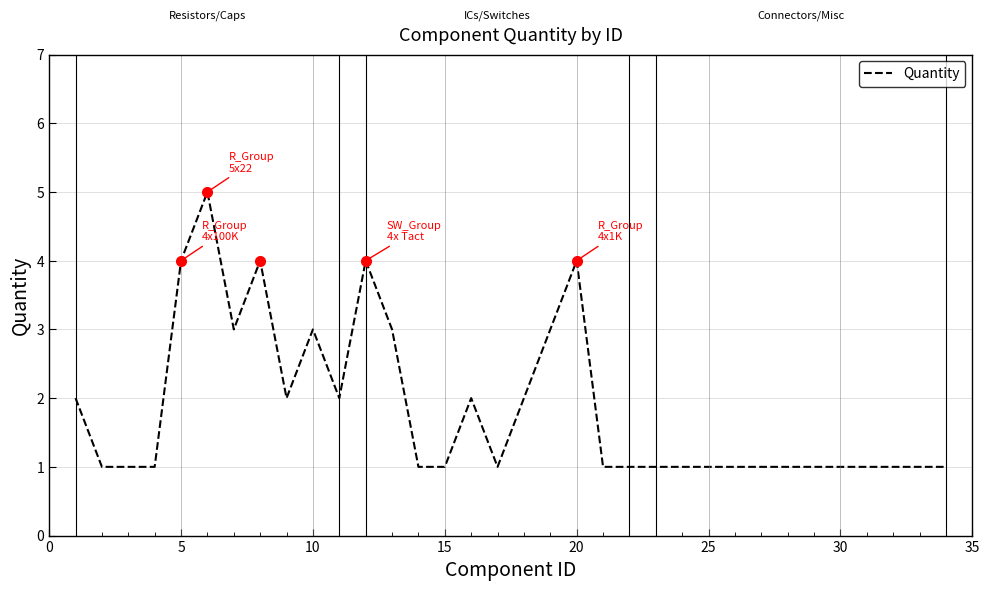

What is the difference between the maximum and minimum values?

4